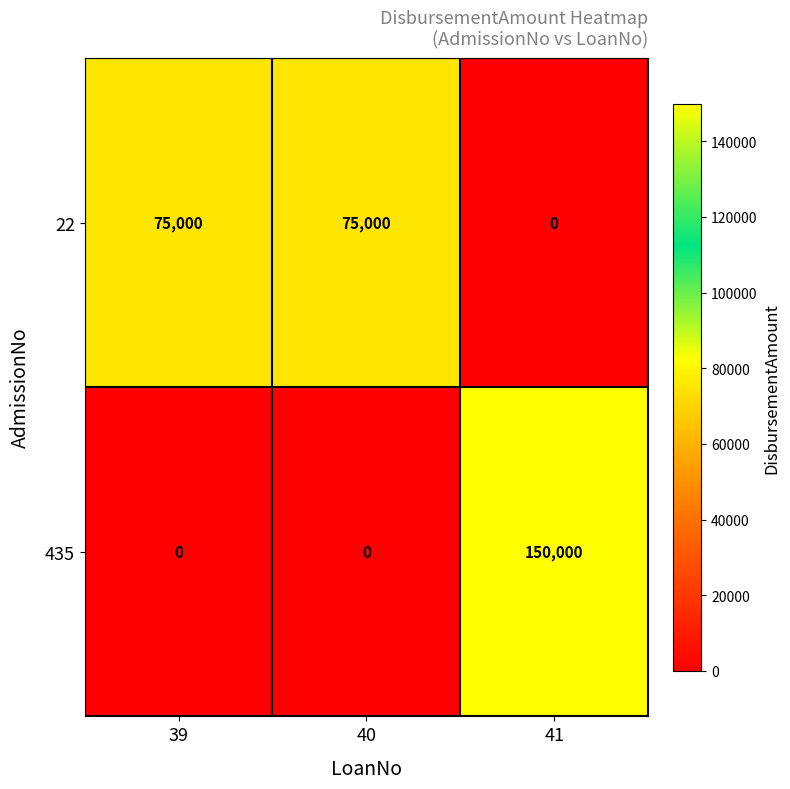

At which category is the sum across all series the highest?

41